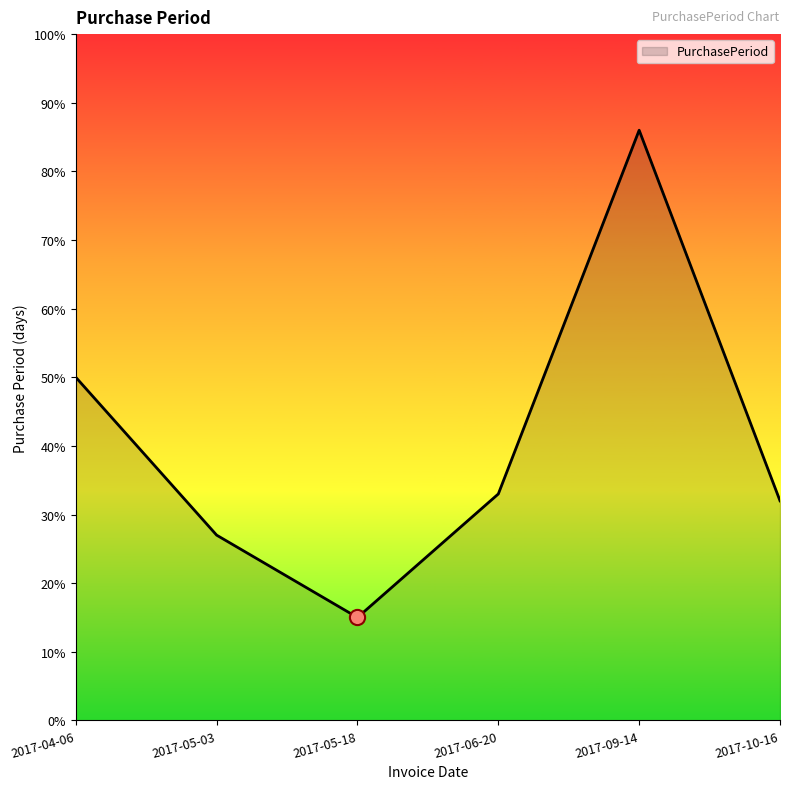

What is the change in value from 2017-04-06 to 2017-05-18?

-35